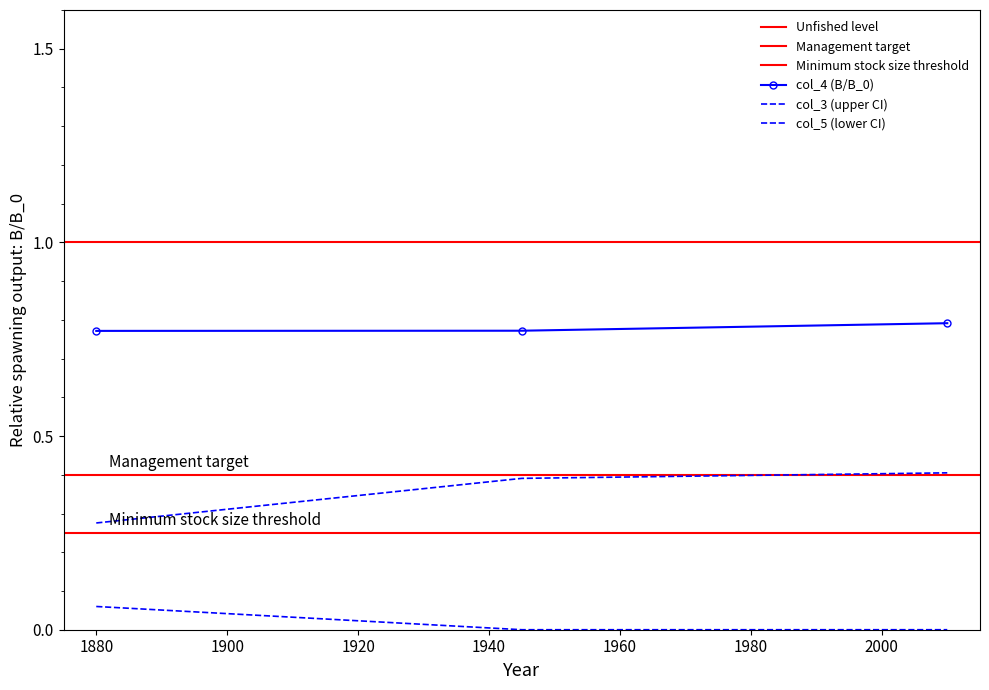

Is it true that col_5 equals 0.0 at 1880?

False